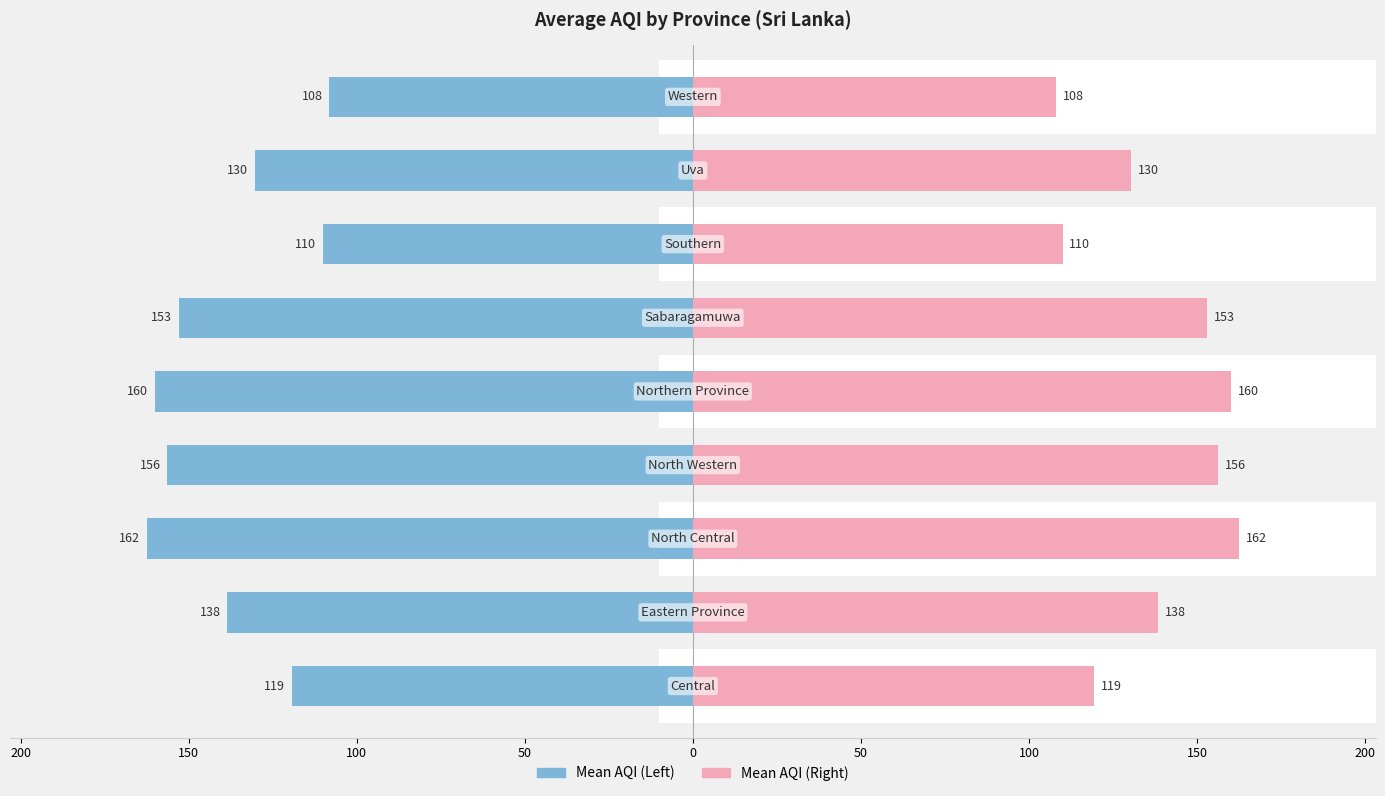

At how many categories does at least one series exceed 151?

4